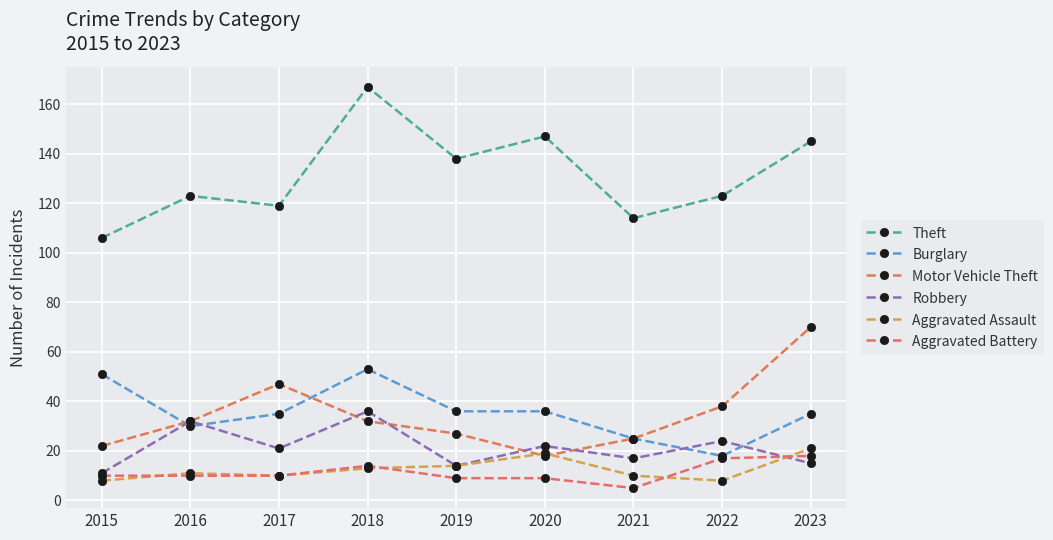

True or false: Aggravated Assault and Burglary intersect in this chart.

False